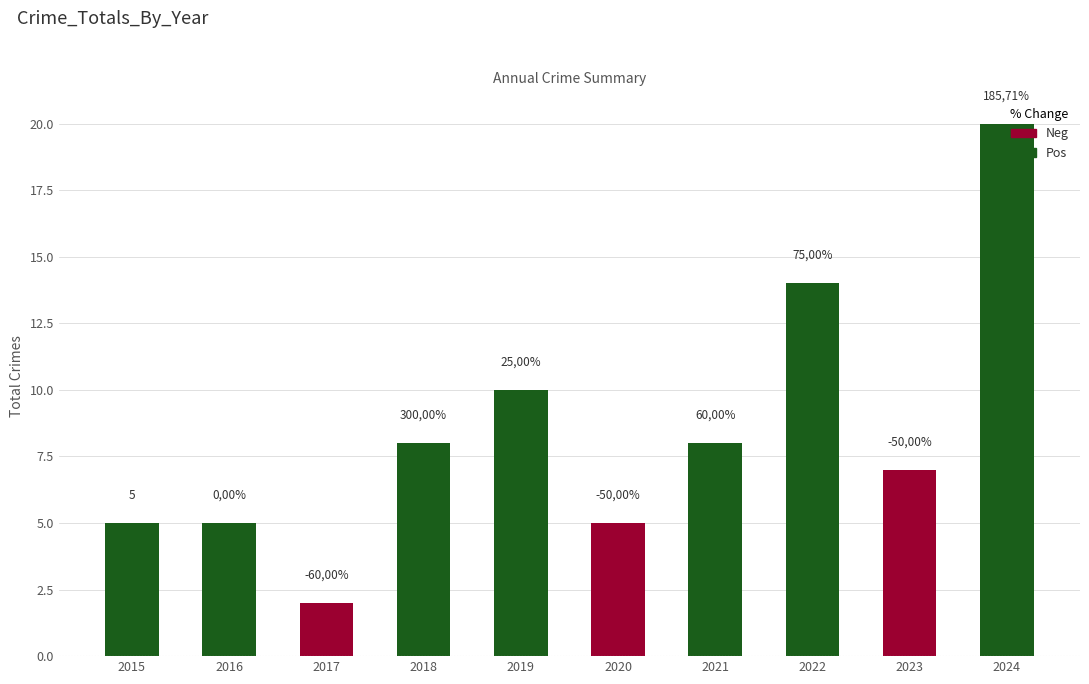

Are the bars horizontal?

No